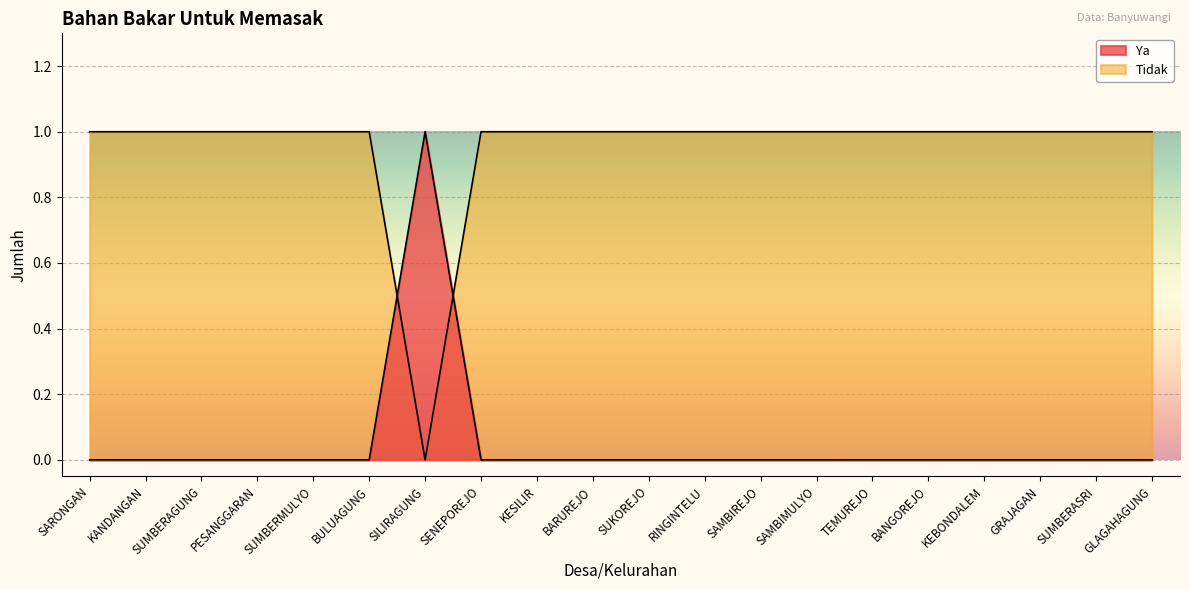

How many intersections are there between Tidak and Ya?

2